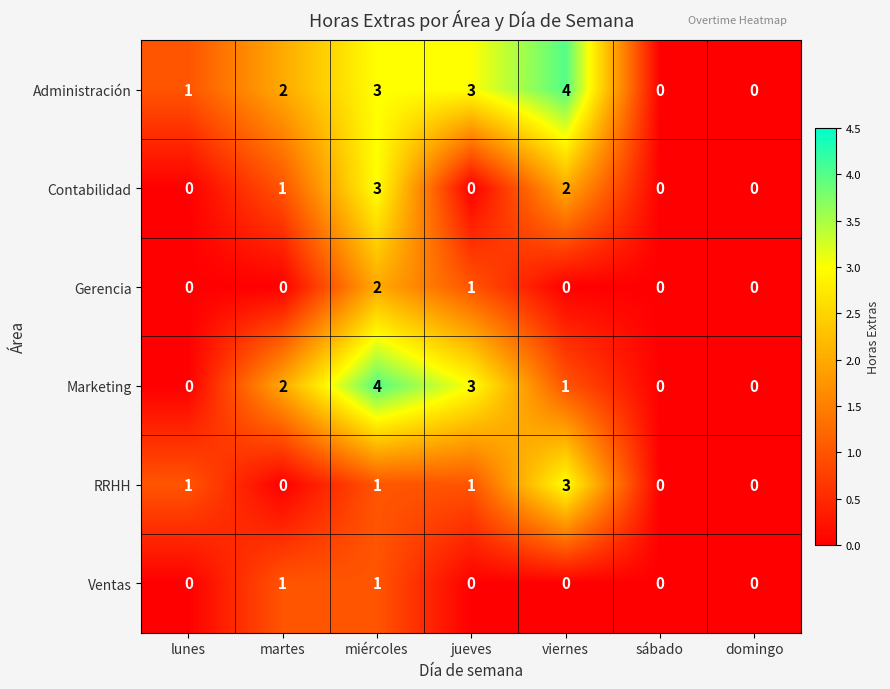

What is the difference between the second highest and minimum values in the Administración series?

3